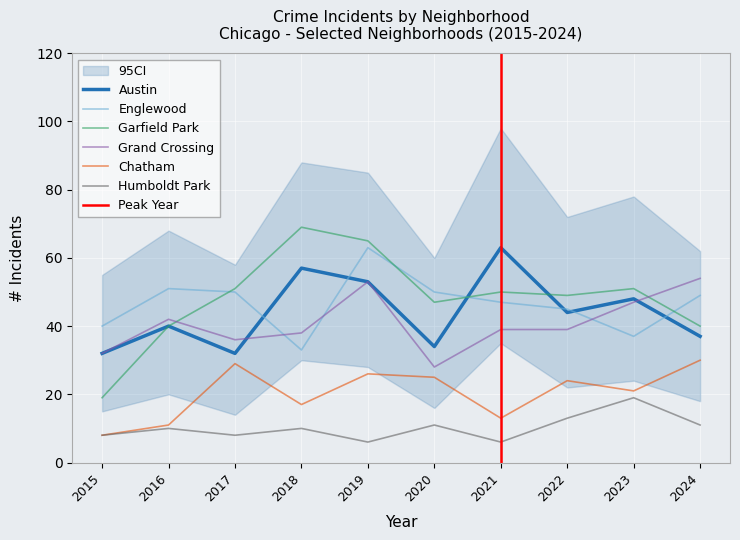

What is the value of the Chatham point at the 5th from the left?

26